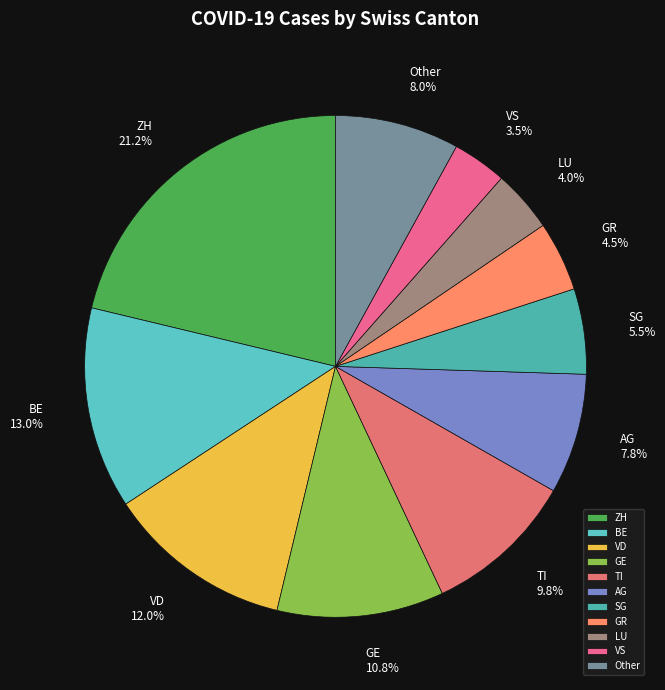

Is it true that AG is 1% of the pie?

False